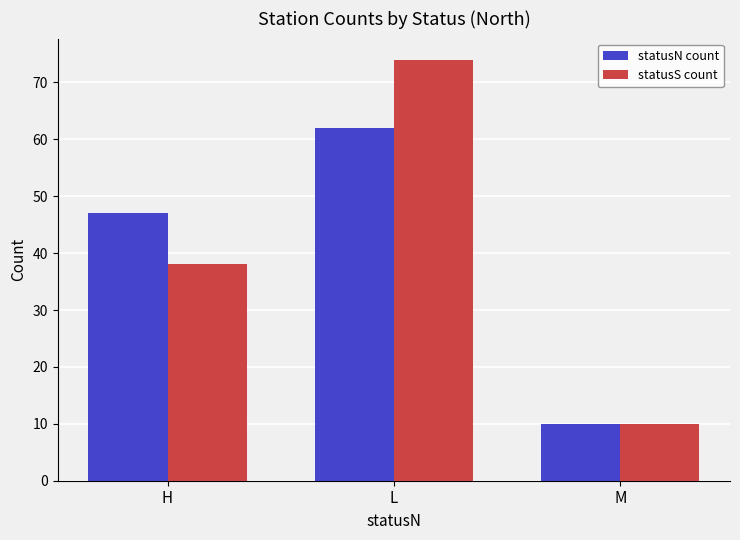

Which series has the widest spread of values?

statusS count